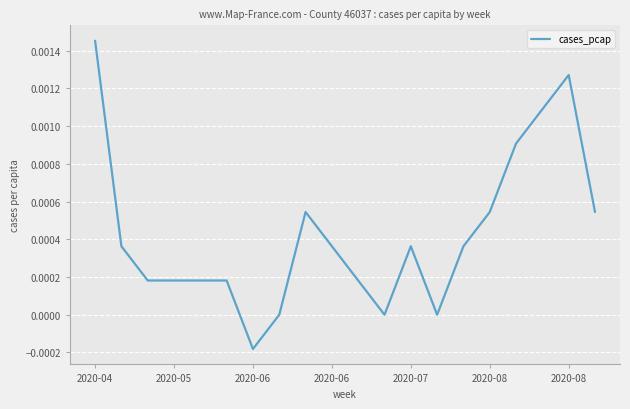

Is this an area chart (filled region under the line)?

No